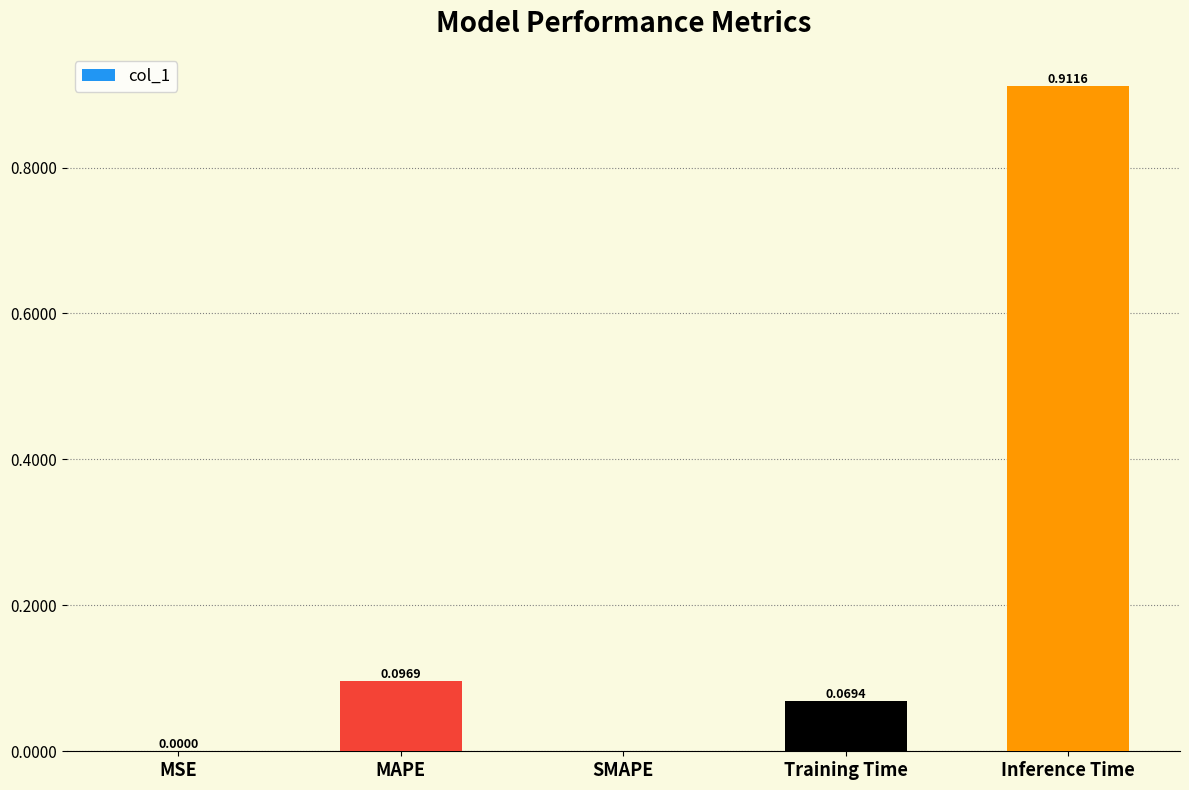

What is the sum of all values?

1.1